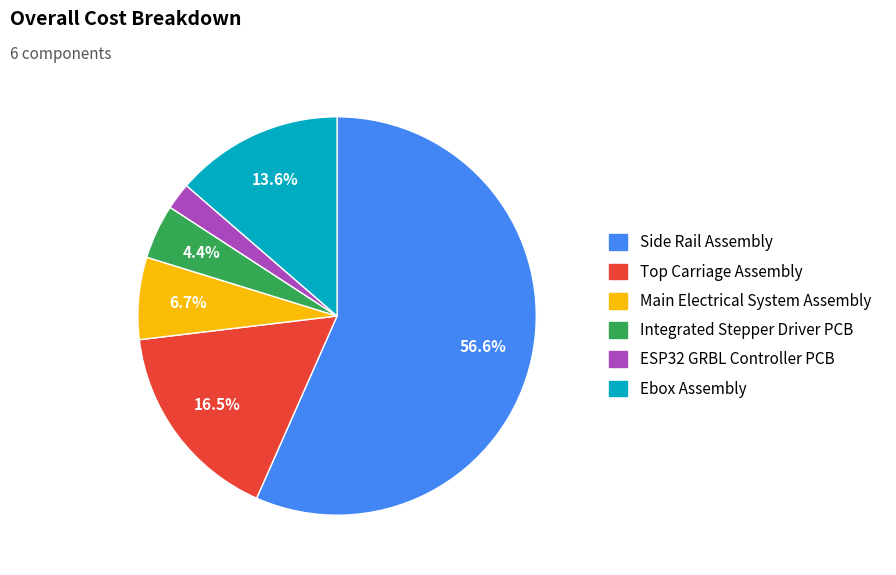

Rank the categories by value from lowest to highest.

ESP32 GRBL Controller PCB, Integrated Stepper Driver PCB, Main Electrical System Assembly, Ebox Assembly, Top Carriage Assembly, Side Rail Assembly